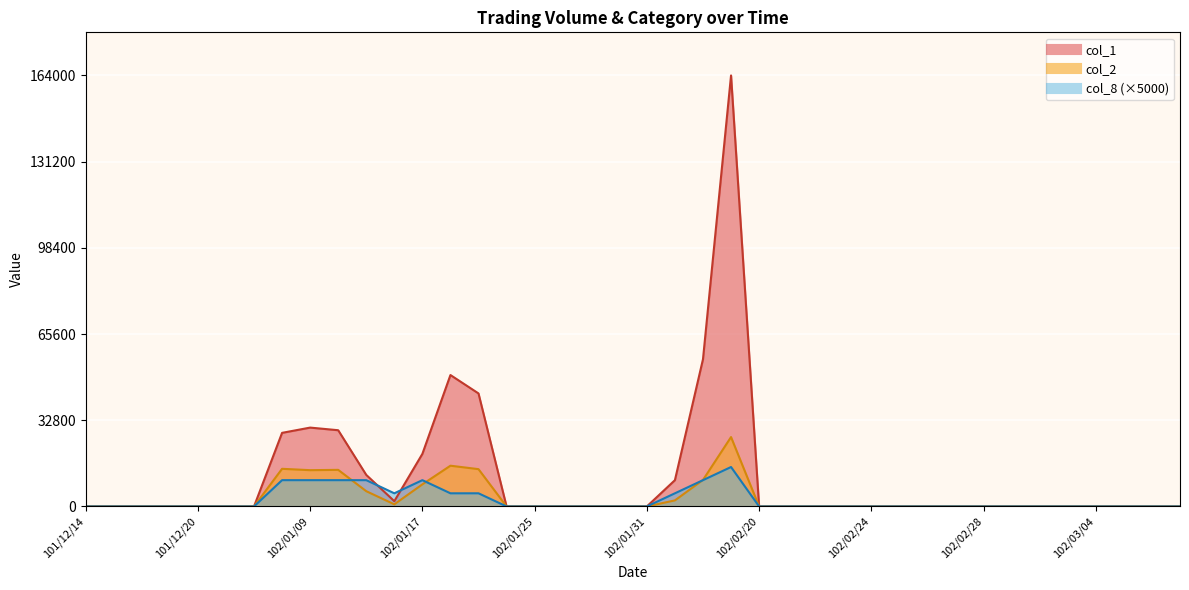

Is it true that col_1 equals -77696 at 102/02/28?

False